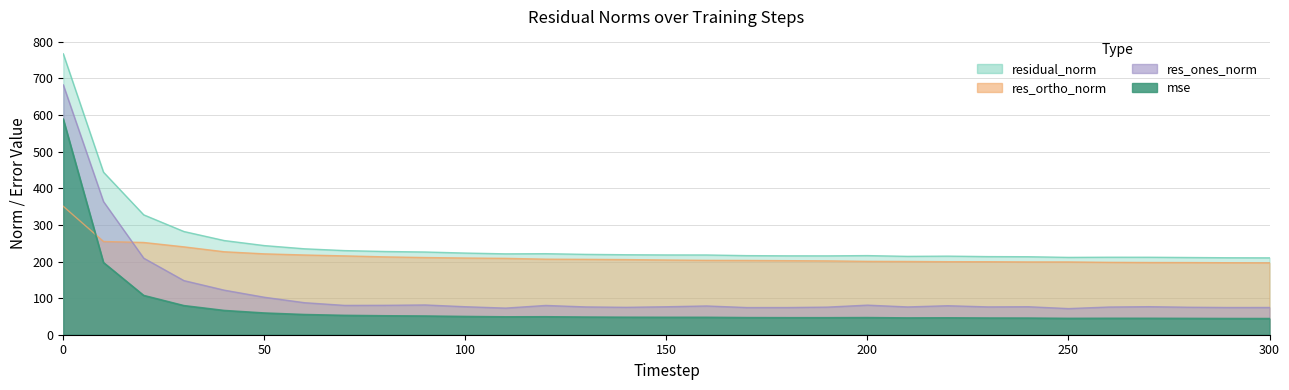

True or false: res_ortho_norm has more than 0 interior local peaks.

False